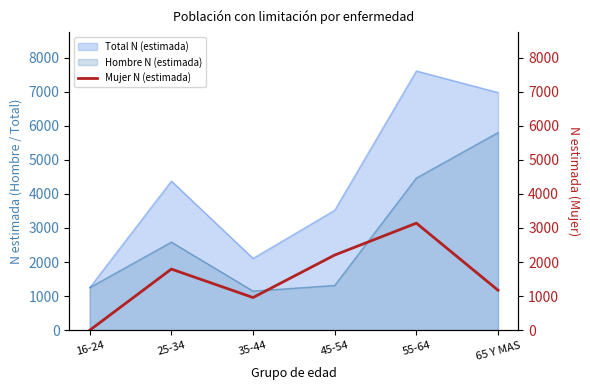

How many values are below 1794?

3